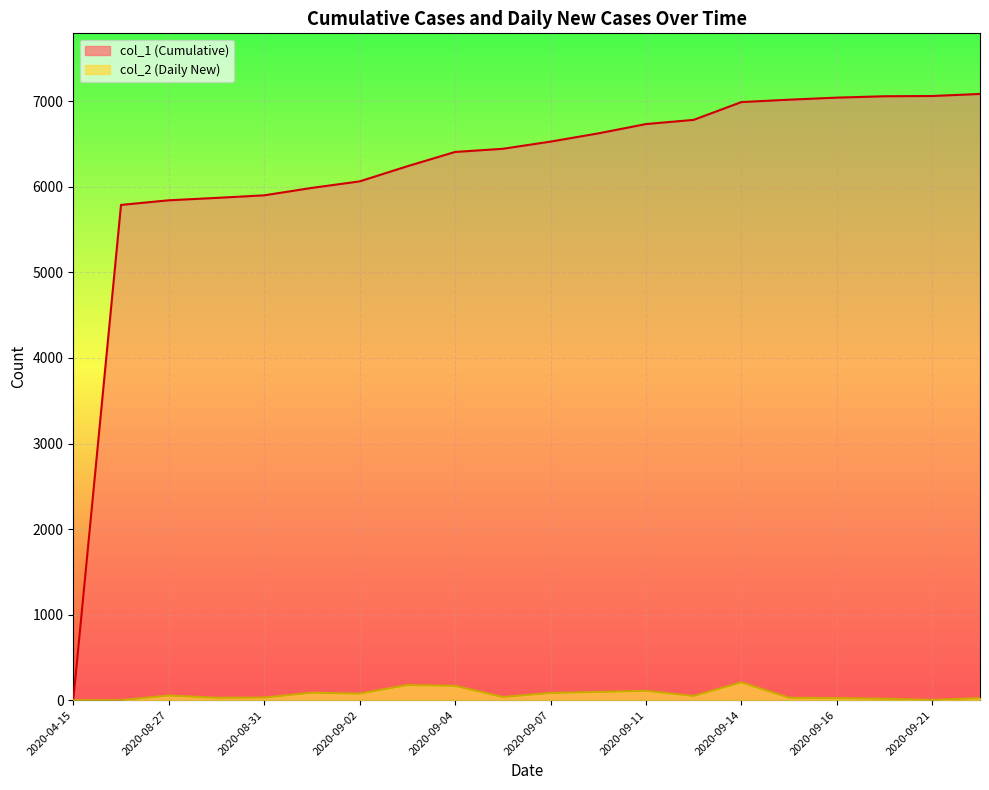

At which label does col_1 first exceed 6529?

2020-09-08